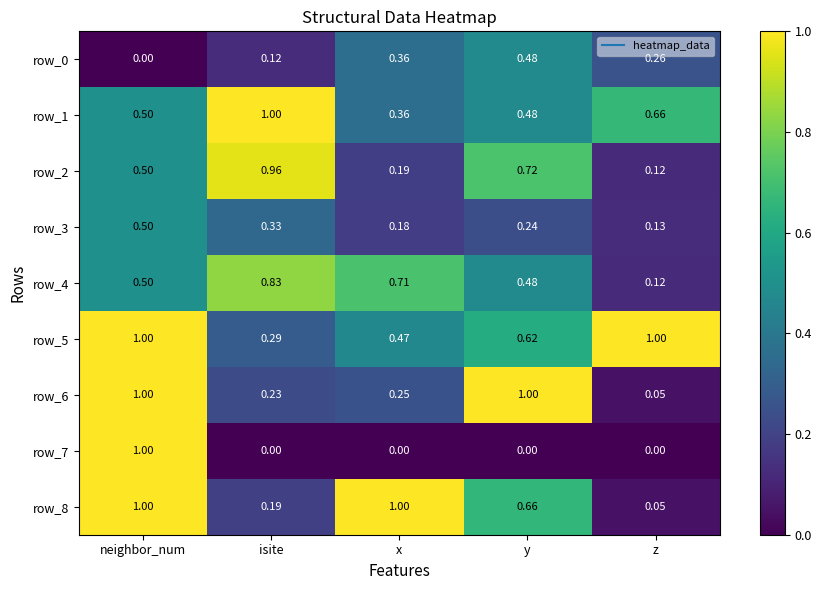

List the labels in order of row_1 value, largest first.

isite, z, neighbor_num, y, x